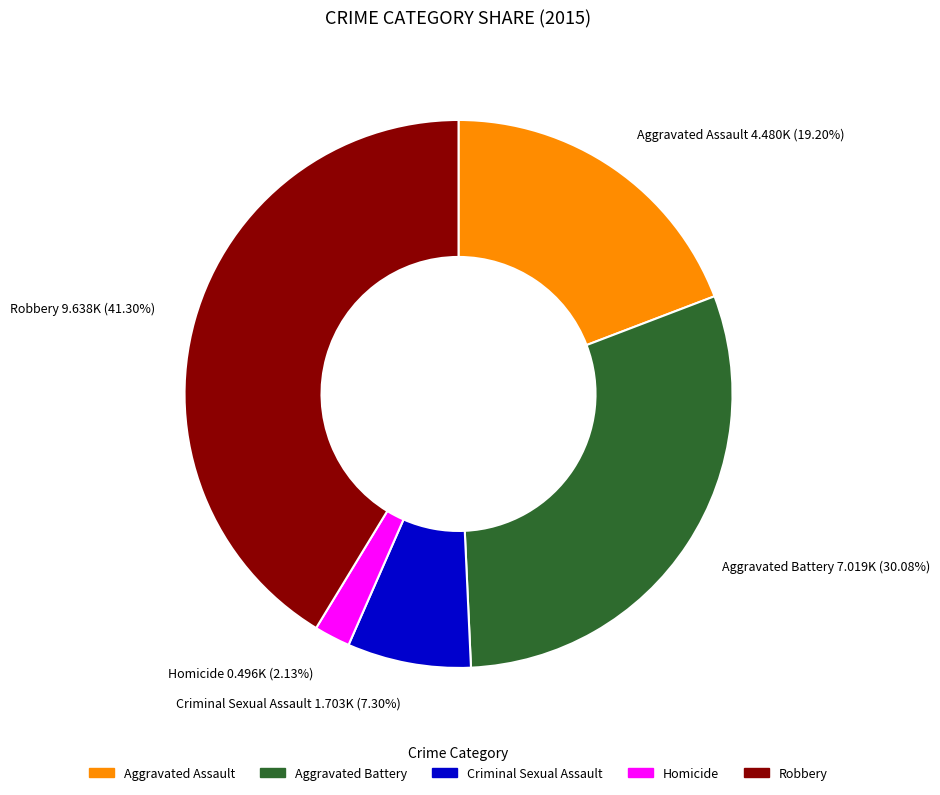

How many slices are in this pie chart?

5